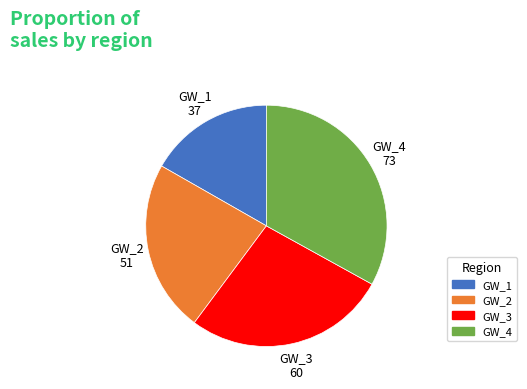

True or false: GW_1 accounts for 3% of the total.

False